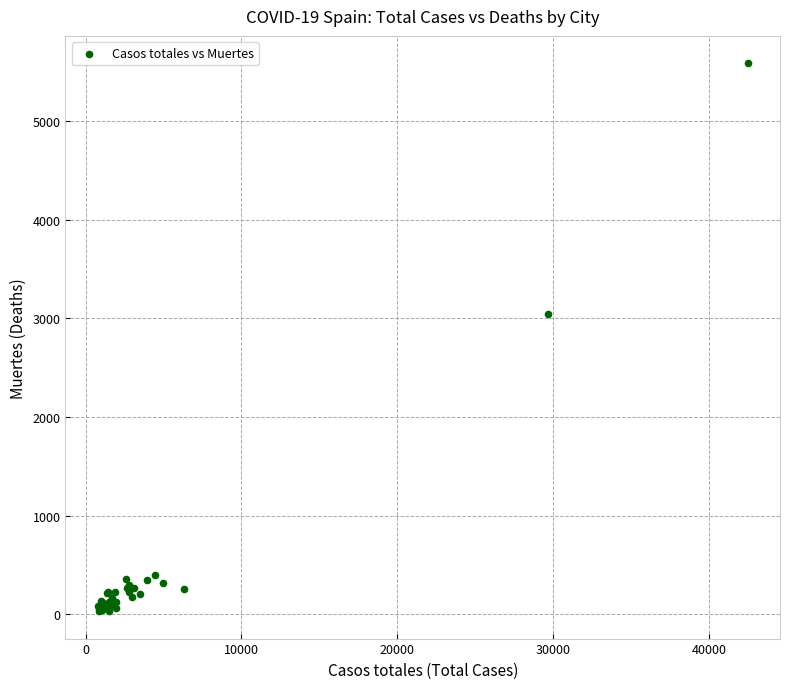

What Y value in the scatter plot is closest to 2808?

3041